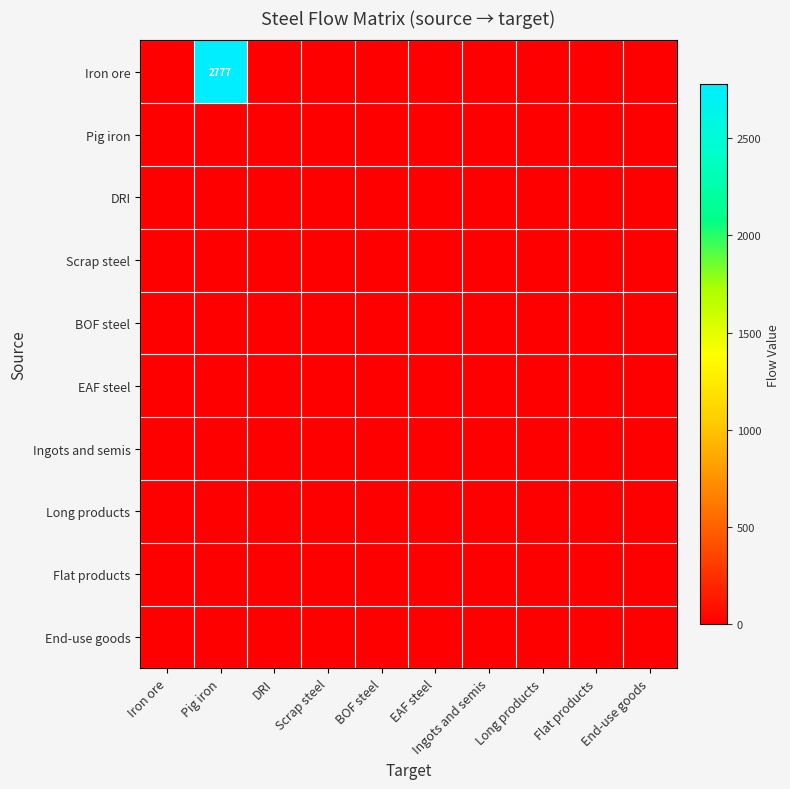

What is the maximum value shown in the chart?

2776.9